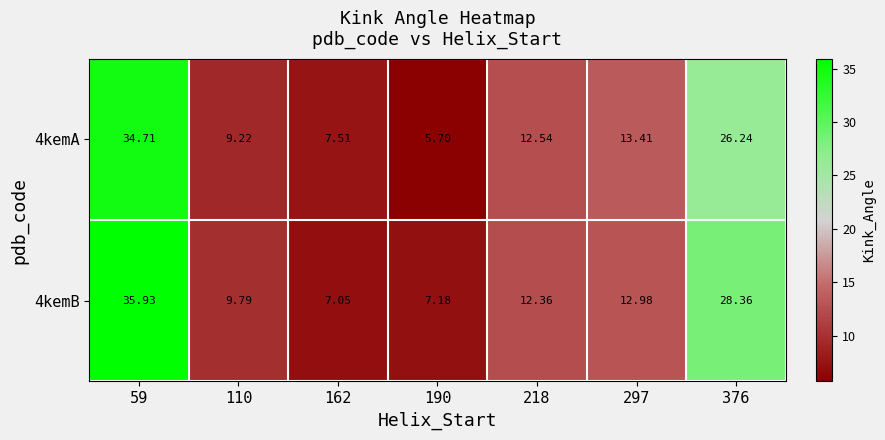

Is the value of 4kemA at 190 greater than the value of 4kemB at 376?

No